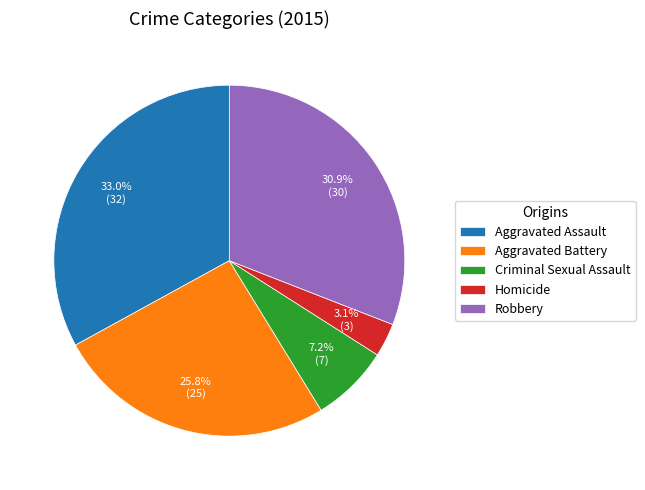

Rank the categories by value from highest to lowest.

Aggravated Assault, Robbery, Aggravated Battery, Criminal Sexual Assault, Homicide